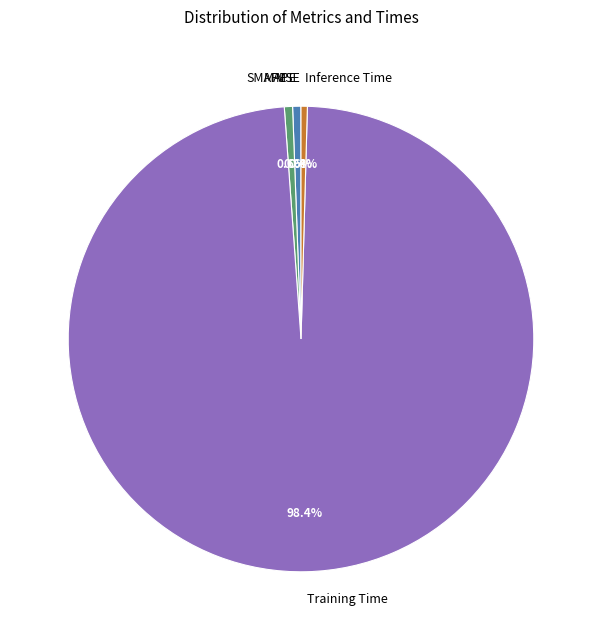

Combined, do Inference Time and SMAPE account for over 50%?

No